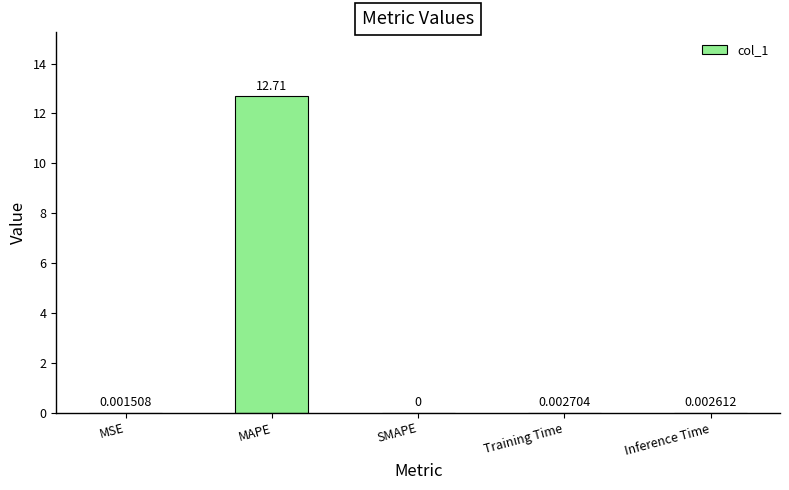

Which label corresponds to the largest value in the chart?

MAPE